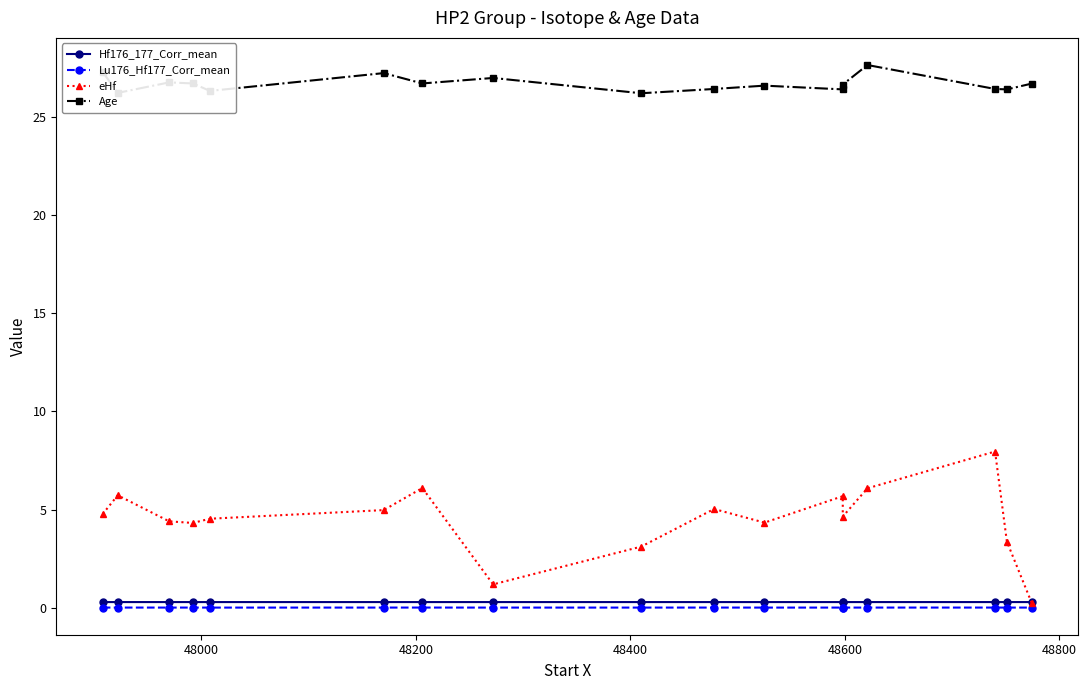

Is it true that Hf176_177_Corr_mean equals 0.3 at 48600?

True